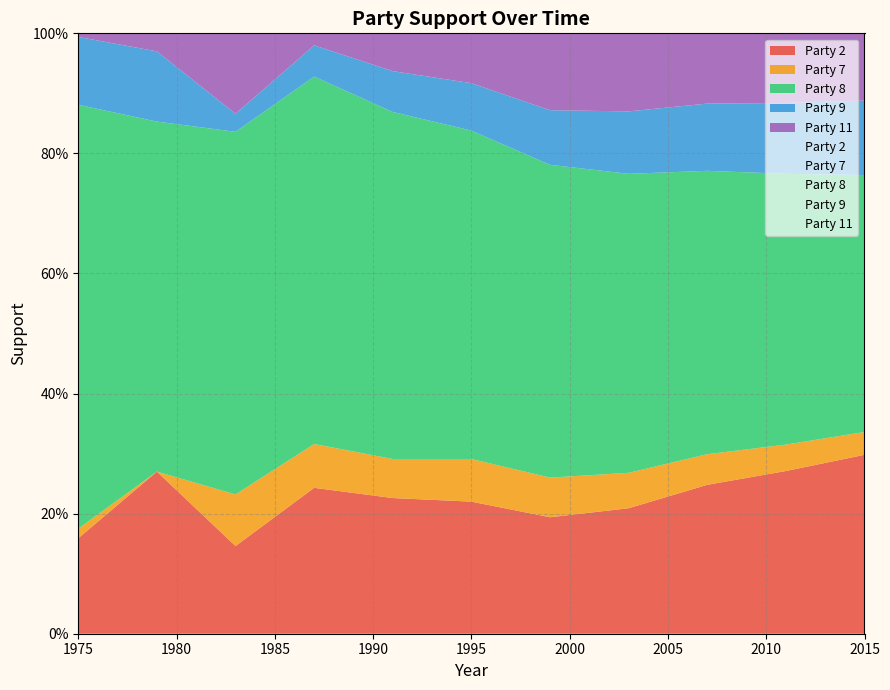

What is the difference between the maximum and minimum values in the Party 11 series?

0.1